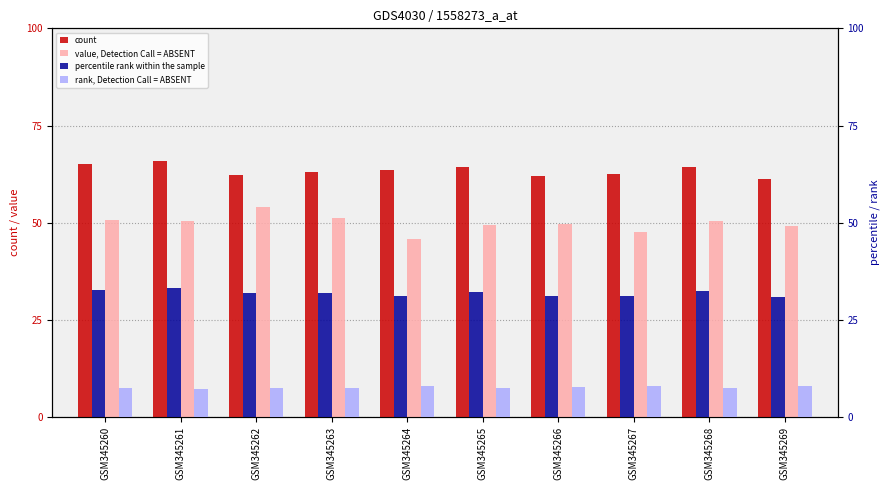

List the series in order of their overall mean, highest first.

count, value, Detection Call = ABSENT, percentile rank within the sample, rank, Detection Call = ABSENT